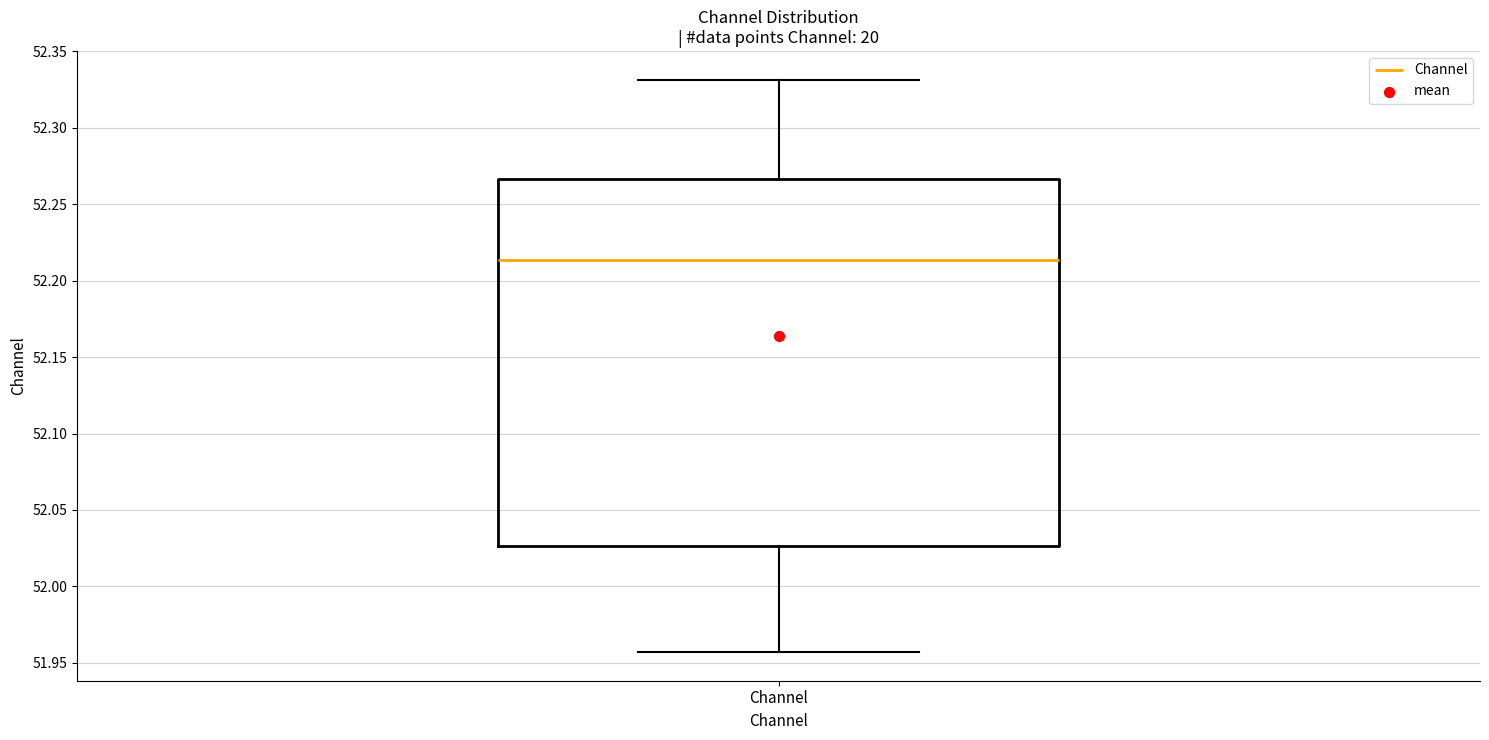

Read this box plot against the y-axis: the position of the median line, the range covered by the box, and the ends of both whiskers. The values are not printed on the chart, so give them approximately, as read against the axis.

median 52.215, box 52.025 to 52.265, whiskers 51.955 to 52.330